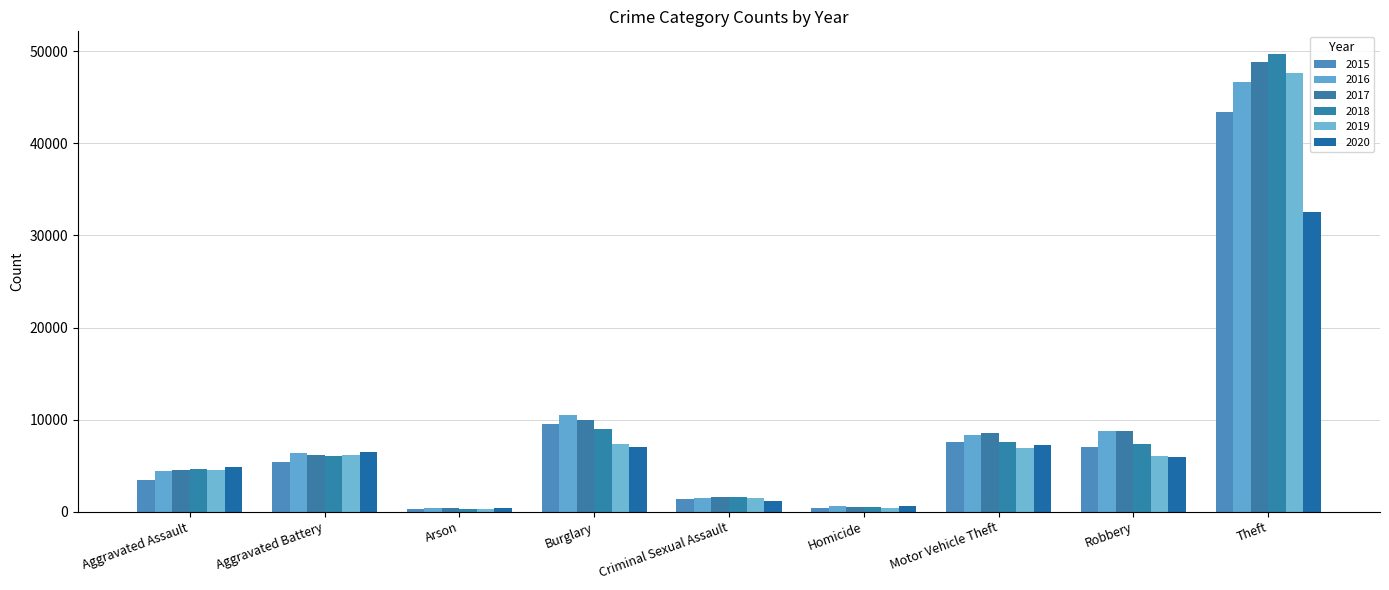

Reading left to right, list all the values displayed in this chart.

2015: Aggravated Assault=3456	Aggravated Battery=5434	Arson=334	Burglary=9485	Criminal Sexual Assault=1368	Homicide=395	Motor Vehicle Theft=7592	Robbery=7010	Theft=43427
2016: Aggravated Assault=4396	Aggravated Battery=6328	Arson=400	Burglary=10511	Criminal Sexual Assault=1485	Homicide=576	Motor Vehicle Theft=8319	Robbery=8741	Theft=46656
2017: Aggravated Assault=4518	Aggravated Battery=6191	Arson=357	Burglary=9920	Criminal Sexual Assault=1562	Homicide=542	Motor Vehicle Theft=8556	Robbery=8736	Theft=48815
2018: Aggravated Assault=4675	Aggravated Battery=6028	Arson=284	Burglary=9018	Criminal Sexual Assault=1591	Homicide=455	Motor Vehicle Theft=7588	Robbery=7348	Theft=49681
2019: Aggravated Assault=4546	Aggravated Battery=6114	Arson=281	Burglary=7316	Criminal Sexual Assault=1523	Homicide=400	Motor Vehicle Theft=6911	Robbery=5994	Theft=47693
2020: Aggravated Assault=4840	Aggravated Battery=6470	Arson=453	Burglary=7033	Criminal Sexual Assault=1189	Homicide=614	Motor Vehicle Theft=7278	Robbery=5885	Theft=32595